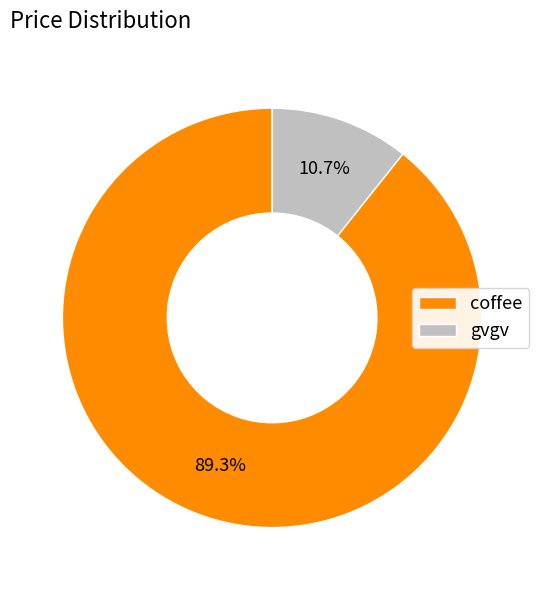

To the nearest percent, what is the difference between the largest and smallest slice percentages?

79%